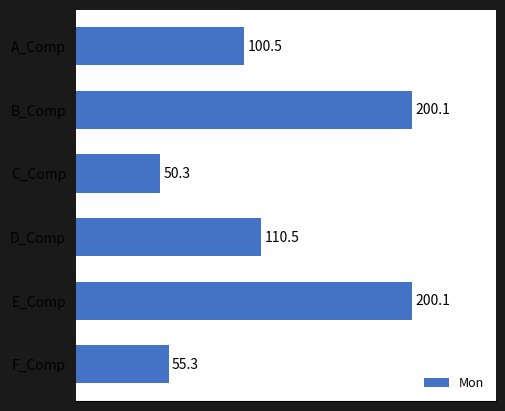

How many categories are shown in the chart?

6